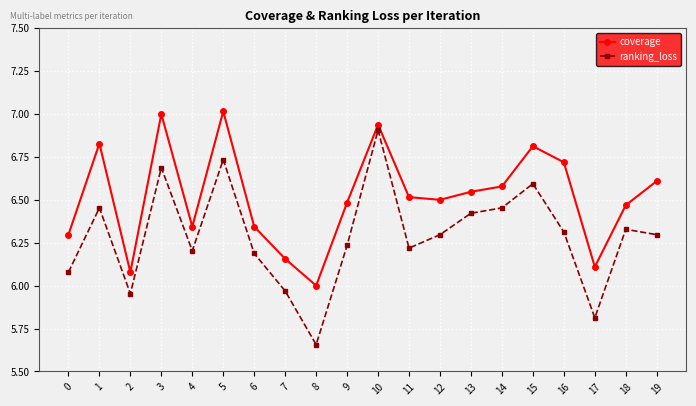

True or false: ranking_loss and coverage intersect in this chart.

False